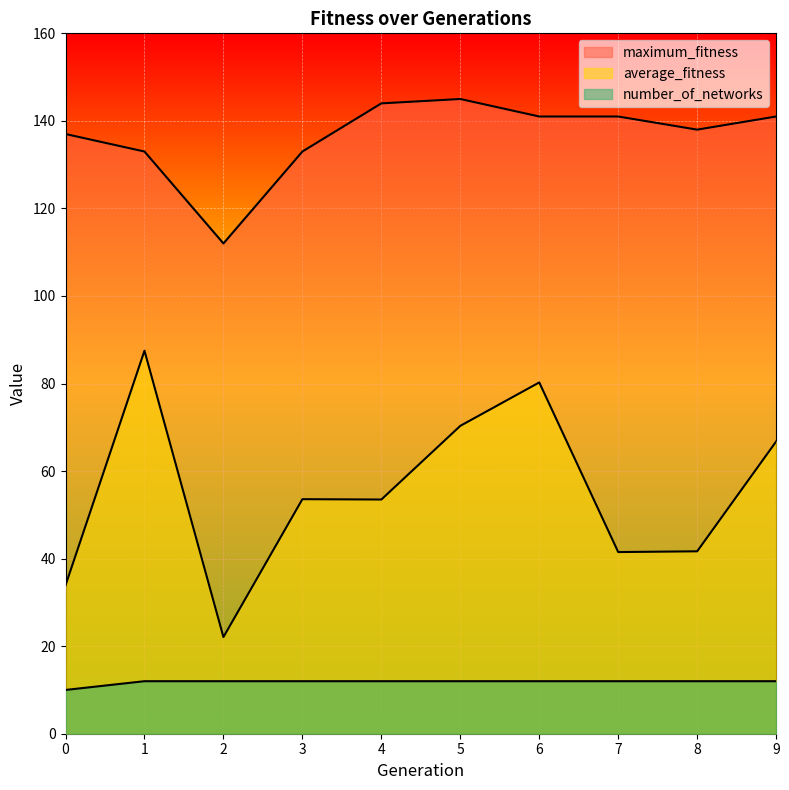

At which category does maximum_fitness reach its first local peak?

5